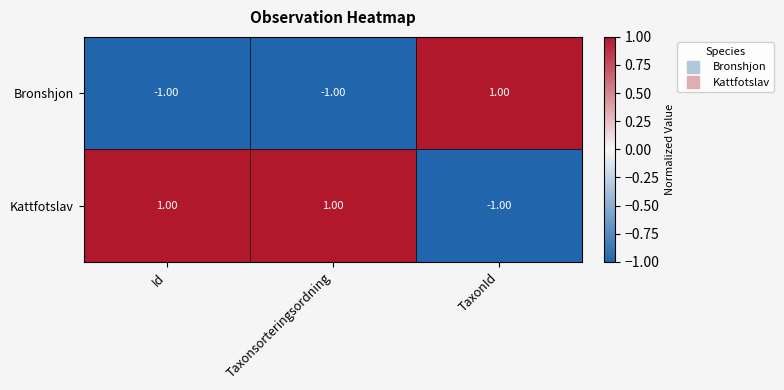

Which series has the largest total across all categories?

Kattfotslav